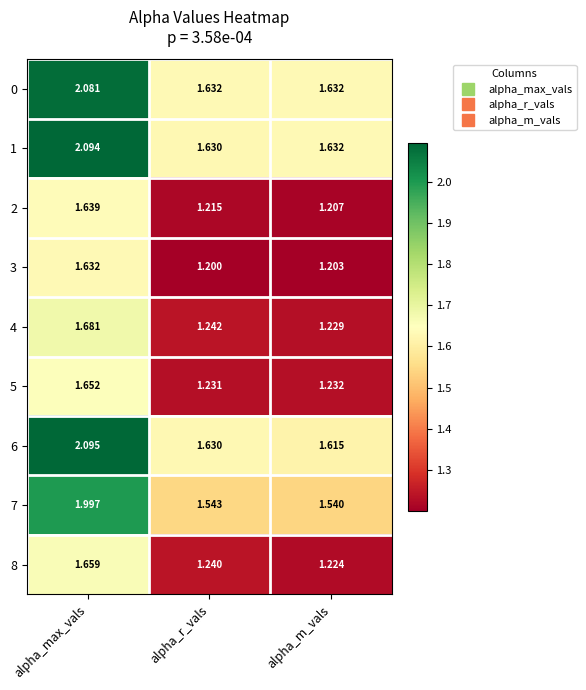

Rank the categories by 3 value from lowest to highest.

alpha_r_vals, alpha_m_vals, alpha_max_vals